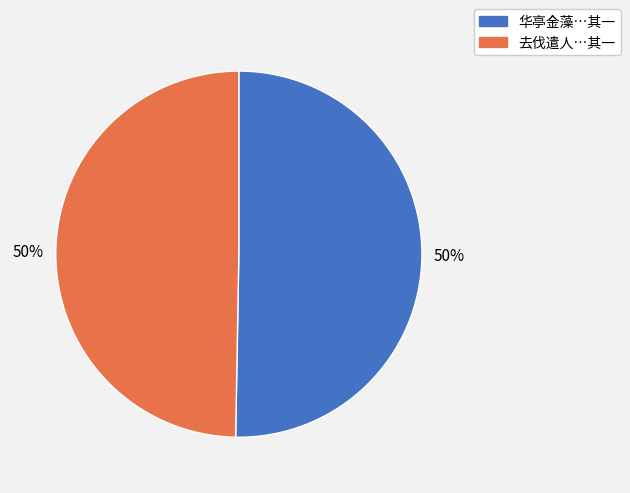

What percentage is the 去伐遣人…其一 slice, to the nearest percent?

50%